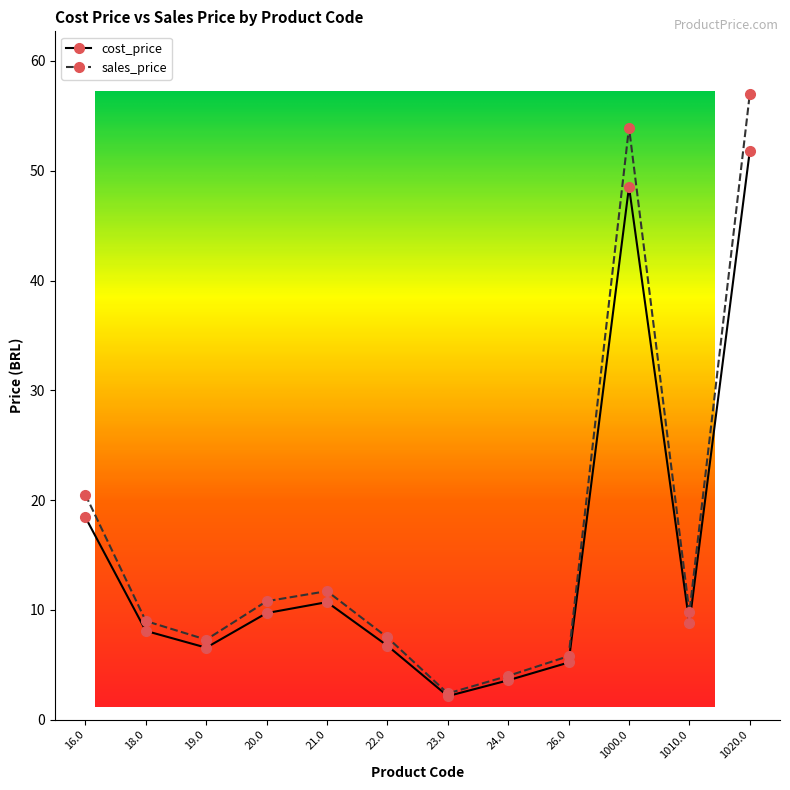

Which series changed the most between 24.0 and 26.0?

sales_price